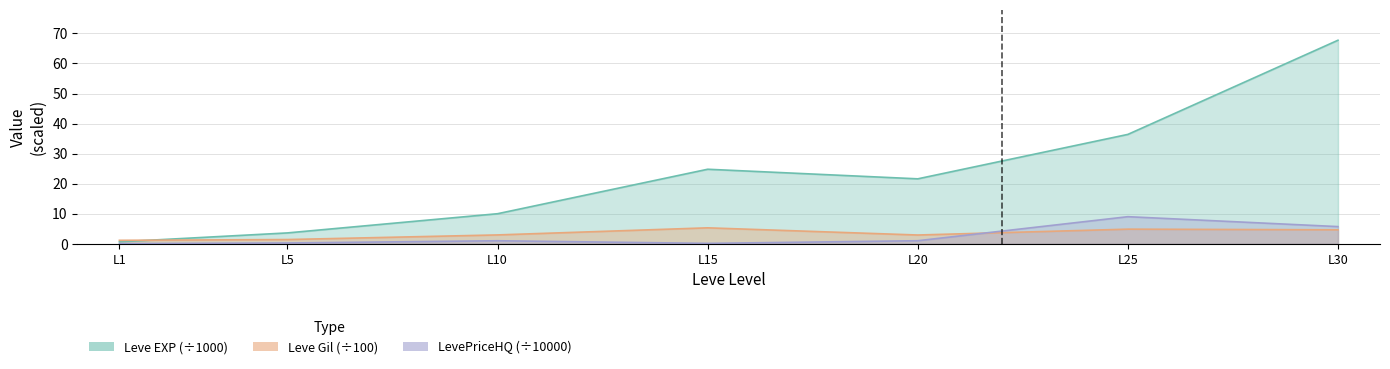

In LevePriceHQ, how many points are higher than both neighbors (excluding endpoints)?

2